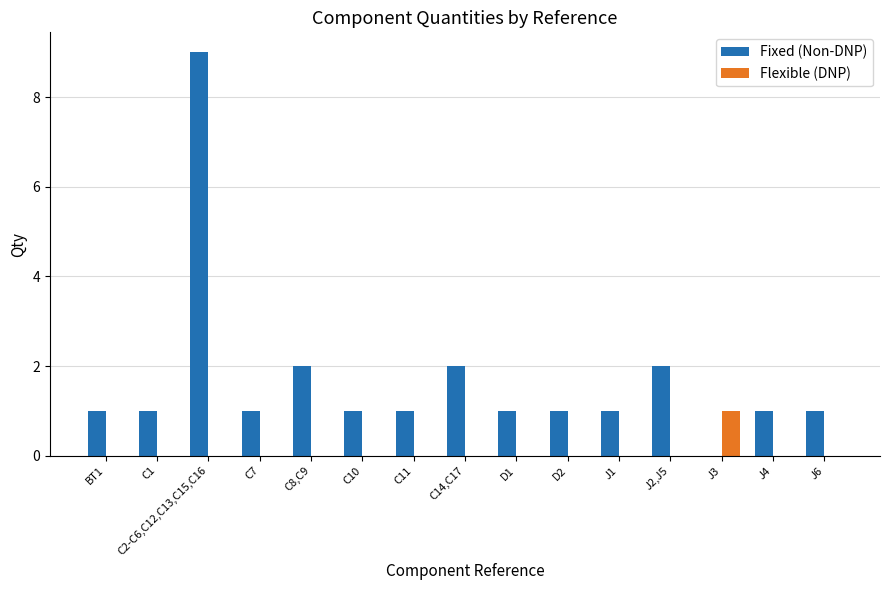

How many distinct data groups are displayed?

2